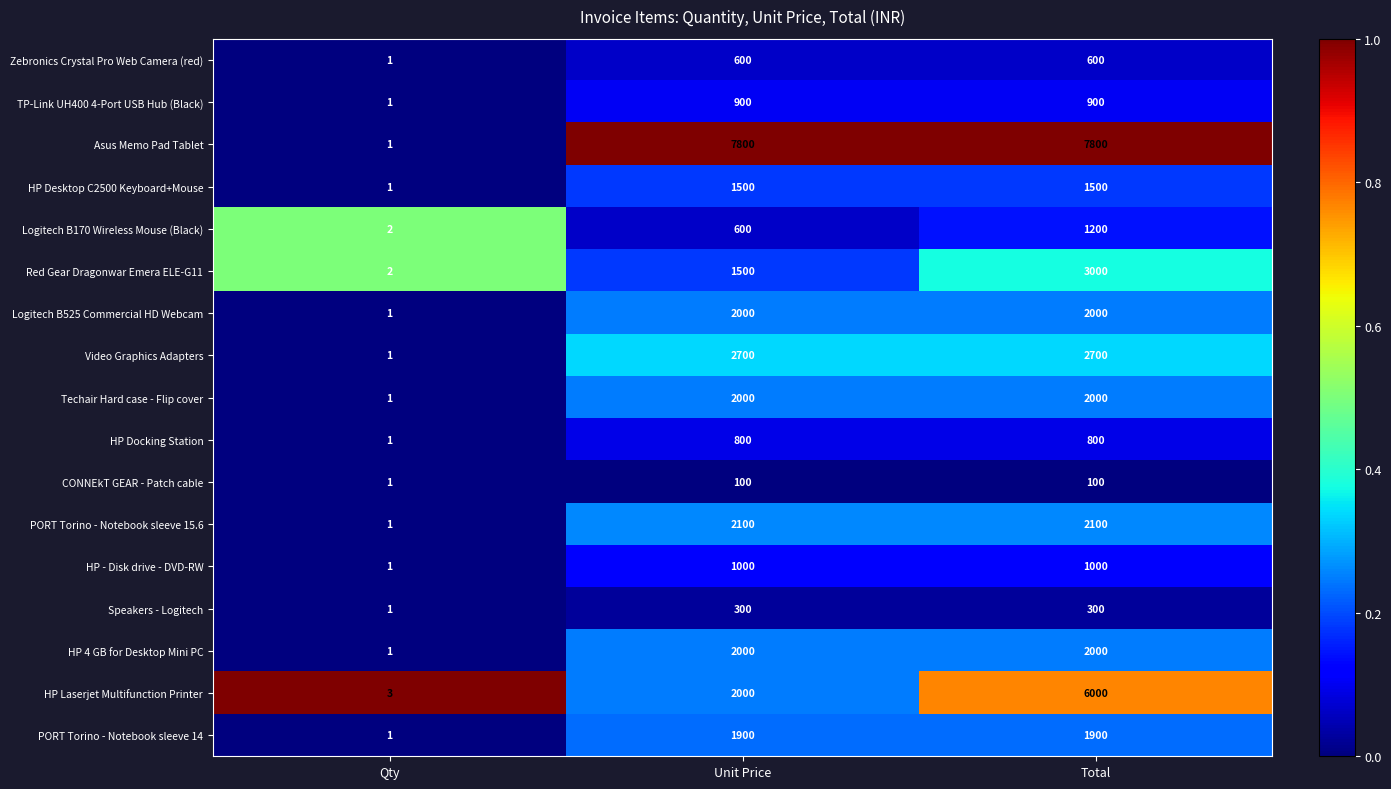

How many categories are shown in the chart?

3